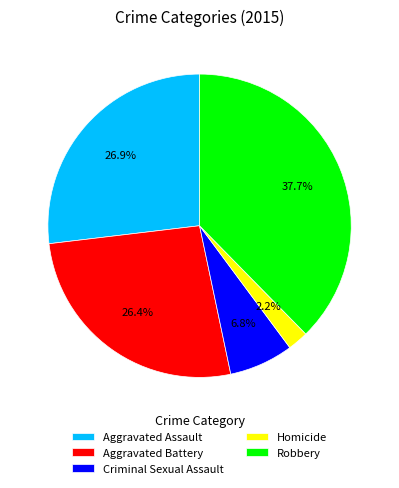

Does Criminal Sexual Assault account for over 50% of the chart?

No